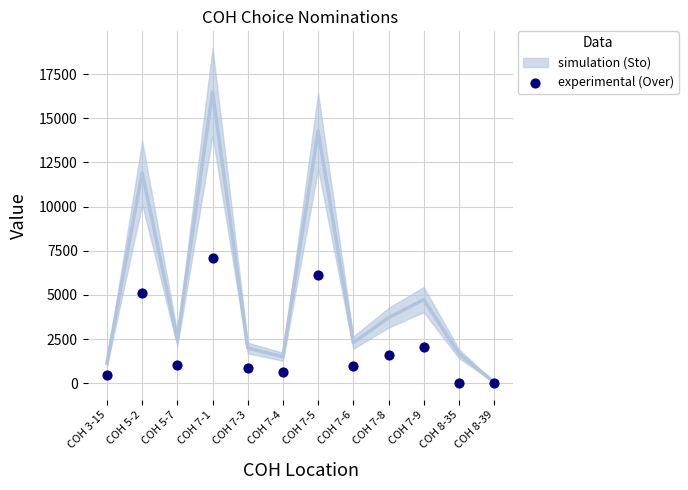

Which series has the largest Y range (max minus min)?

Sto